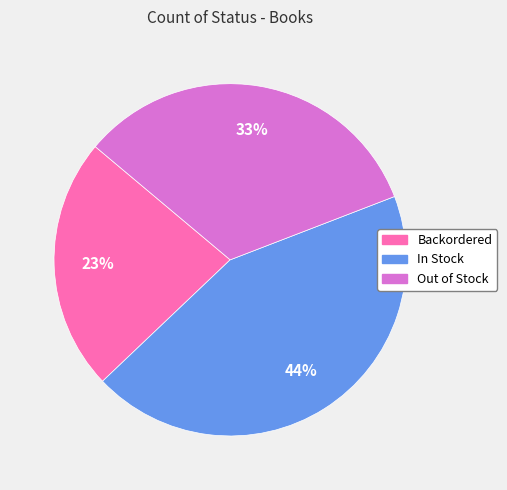

Rank the categories by value from lowest to highest.

Backordered, Out of Stock, In Stock